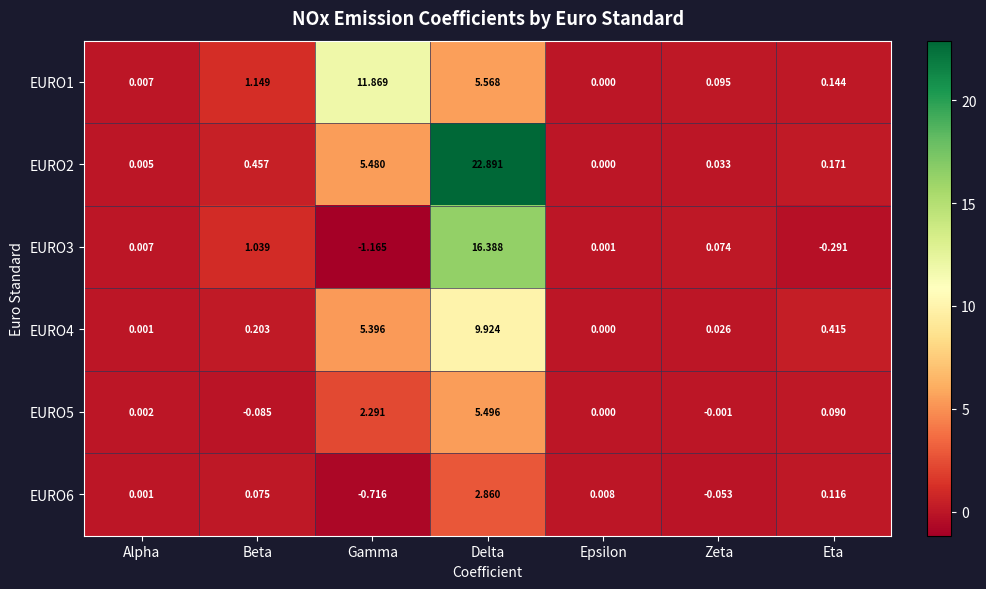

At which category does the chart reach its minimum across all series?

Gamma